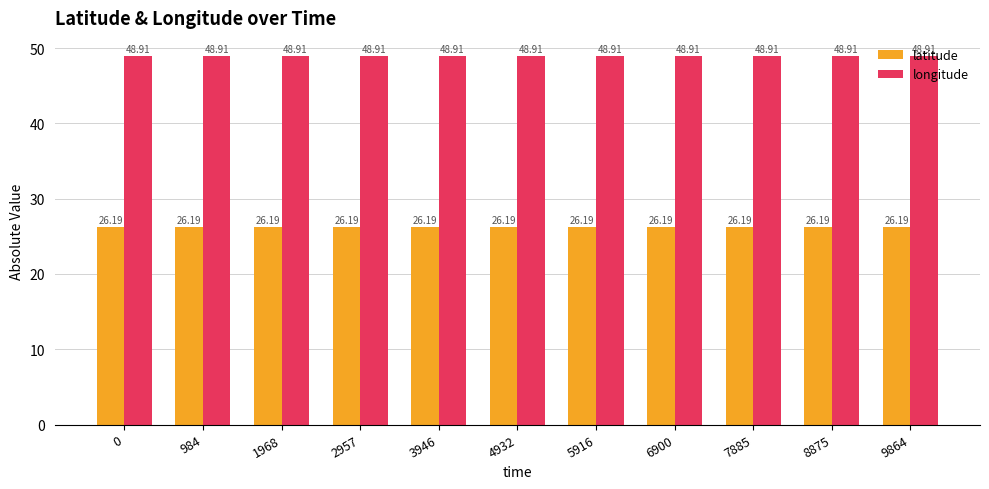

What is the difference between the highest and lowest values at 3946?

22.7